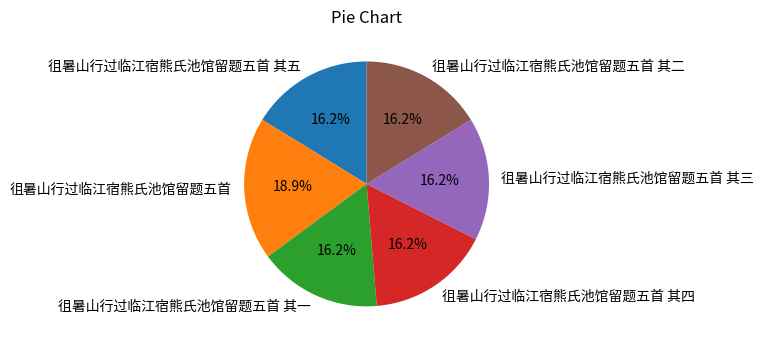

What percentage is NOT represented by 徂暑山行过临江宿熊氏池馆留题五首 其五?

83.8%